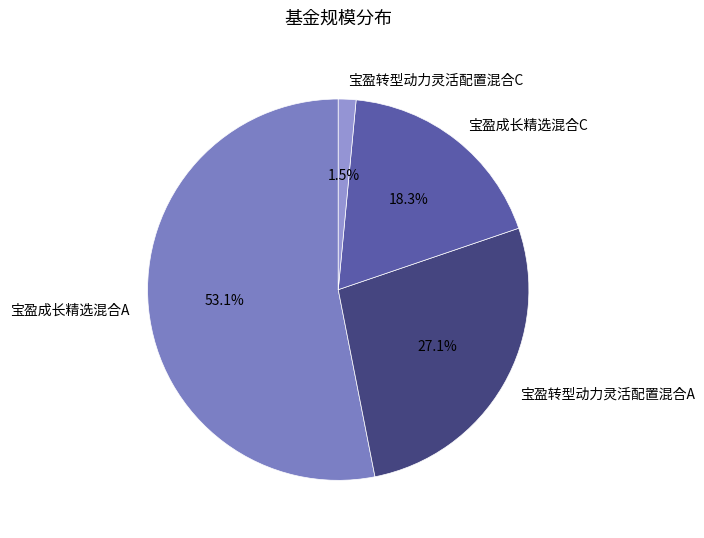

Rank the categories by value from highest to lowest.

宝盈成长精选混合A, 宝盈转型动力灵活配置混合A, 宝盈成长精选混合C, 宝盈转型动力灵活配置混合C